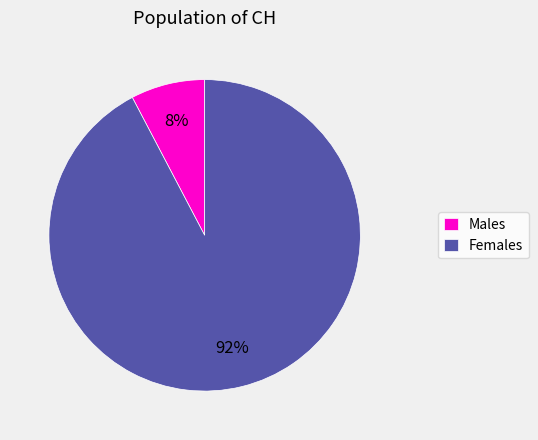

Which category has the smallest portion of the pie?

Males